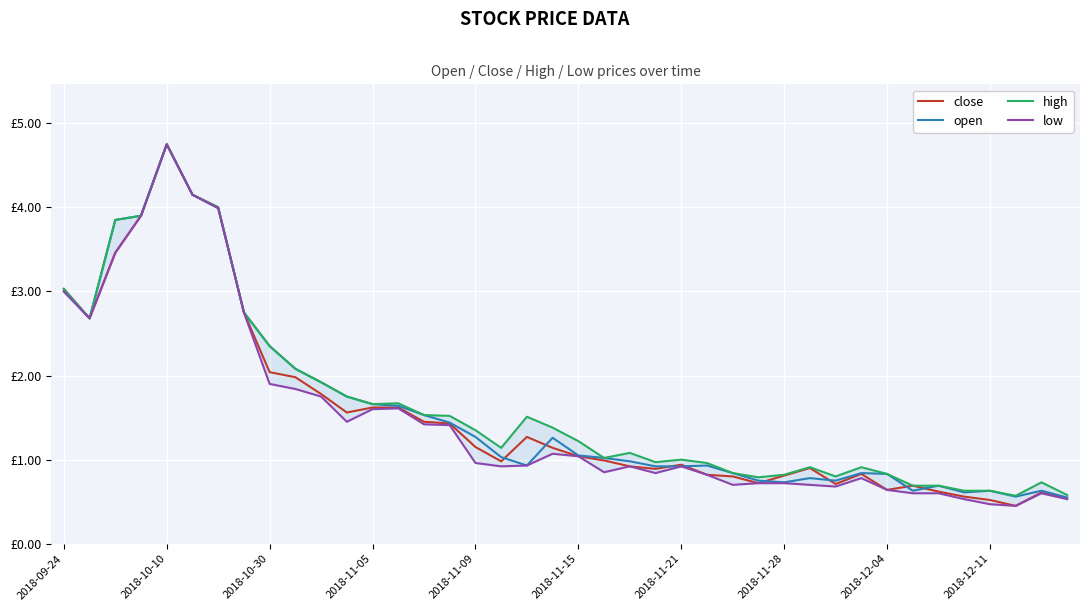

Where does the open series first go above 1?

2018-09-24